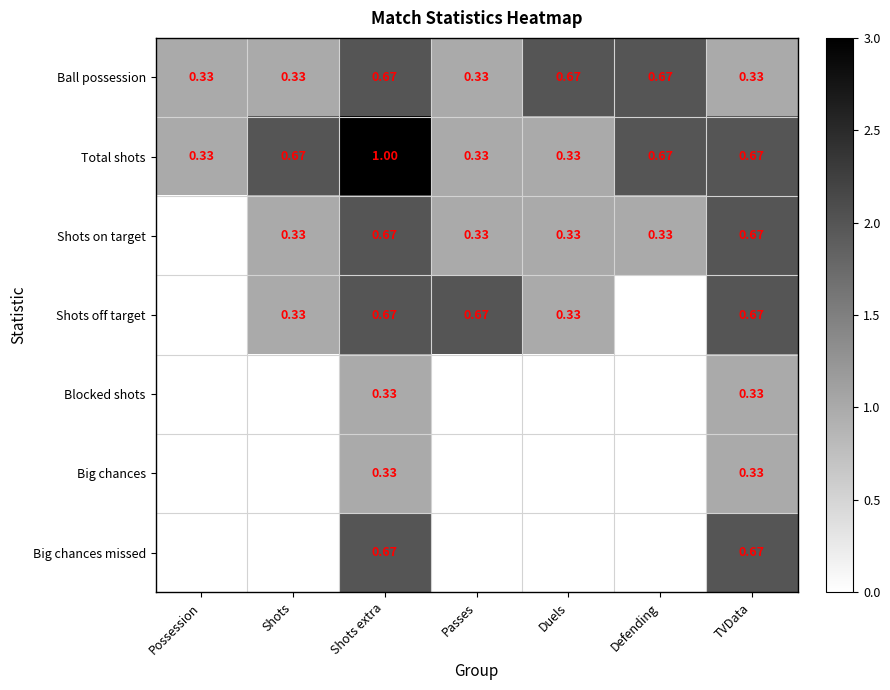

Which category has the highest value in the Total shots series?

Shots extra